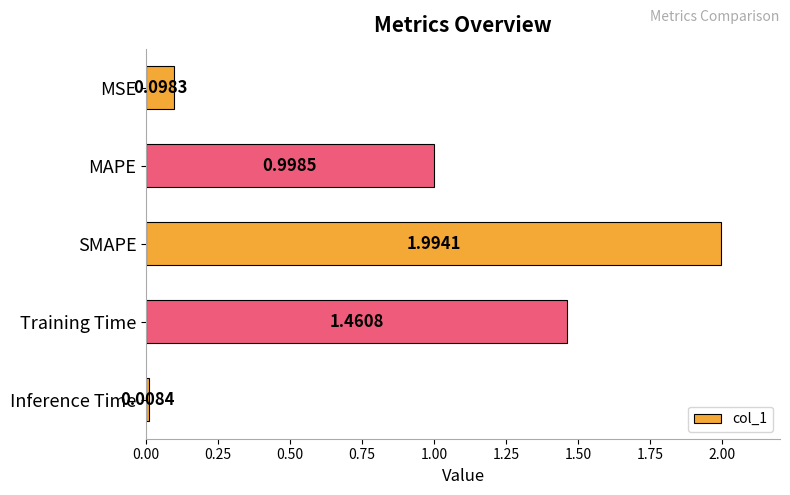

What is the difference between the maximum and minimum values?

2.0